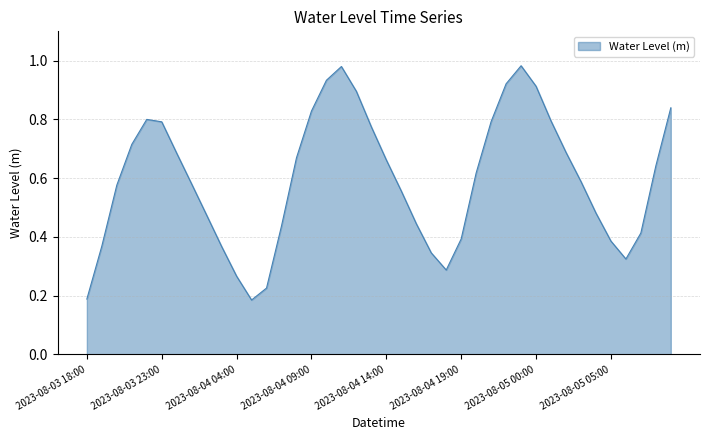

Does the chart display data point markers on the line(s)?

No